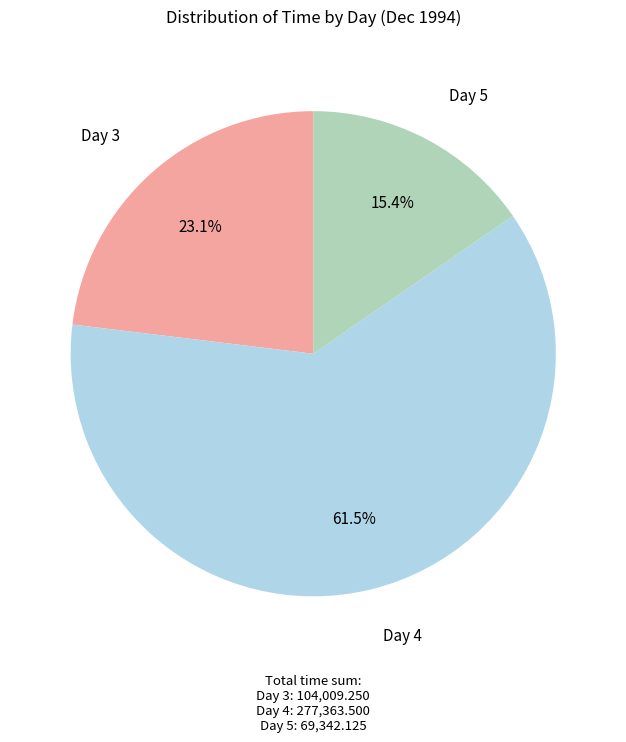

Is there a majority slice in this chart?

Yes